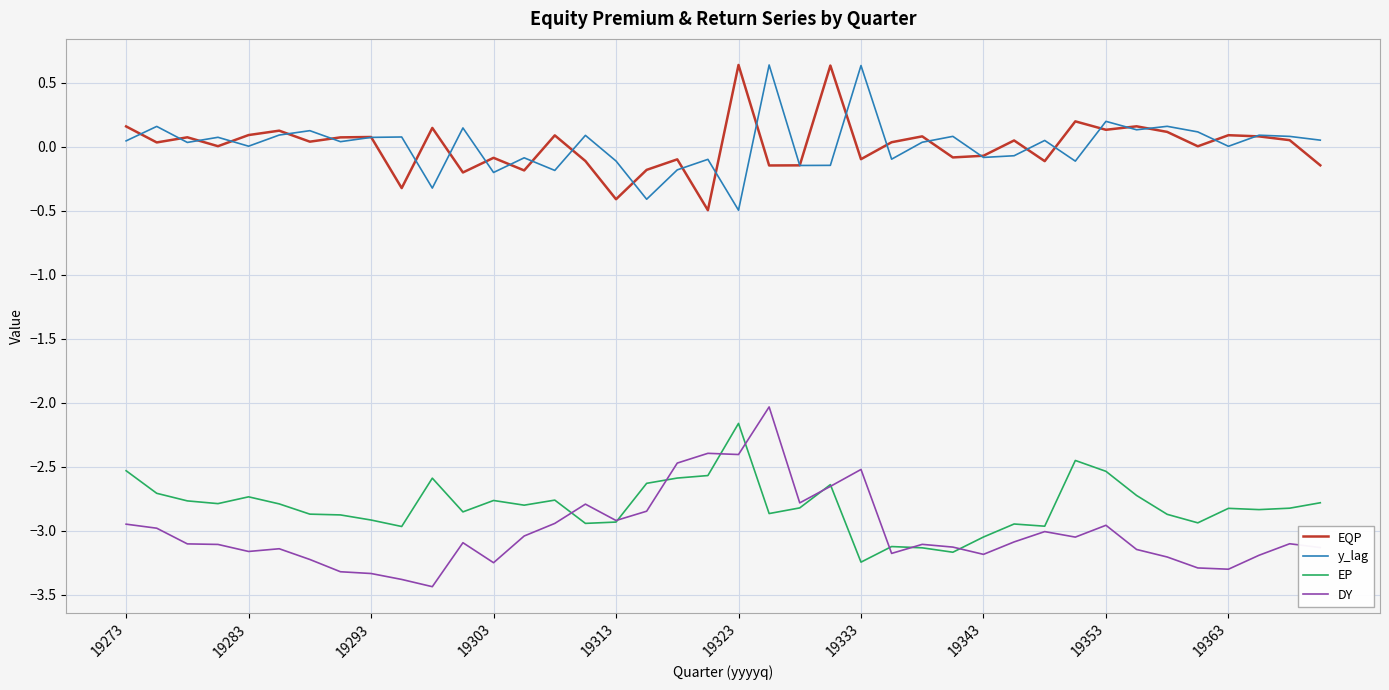

Which series has the largest range (max minus min)?

DY